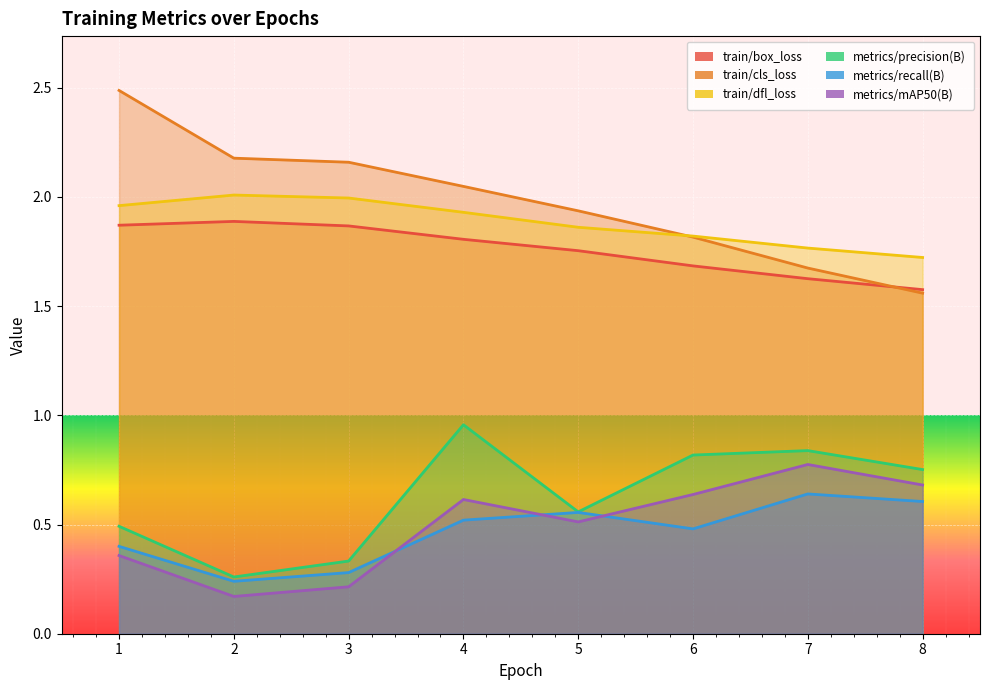

Reading right to left, transcribe all the data shown in this chart.

train/box_loss: 1.6	1.6	1.7	1.8	1.8	1.9	1.9	1.9
train/cls_loss: 1.6	1.7	1.8	1.9	2.0	2.2	2.2	2.5
train/dfl_loss: 1.7	1.8	1.8	1.9	1.9	2.0	2.0	2.0
metrics/precision(B): 0.8	0.8	0.8	0.6	1.0	0.3	0.3	0.5
metrics/recall(B): 0.6	0.6	0.5	0.6	0.5	0.3	0.2	0.4
metrics/mAP50(B): 0.7	0.8	0.6	0.5	0.6	0.2	0.2	0.4